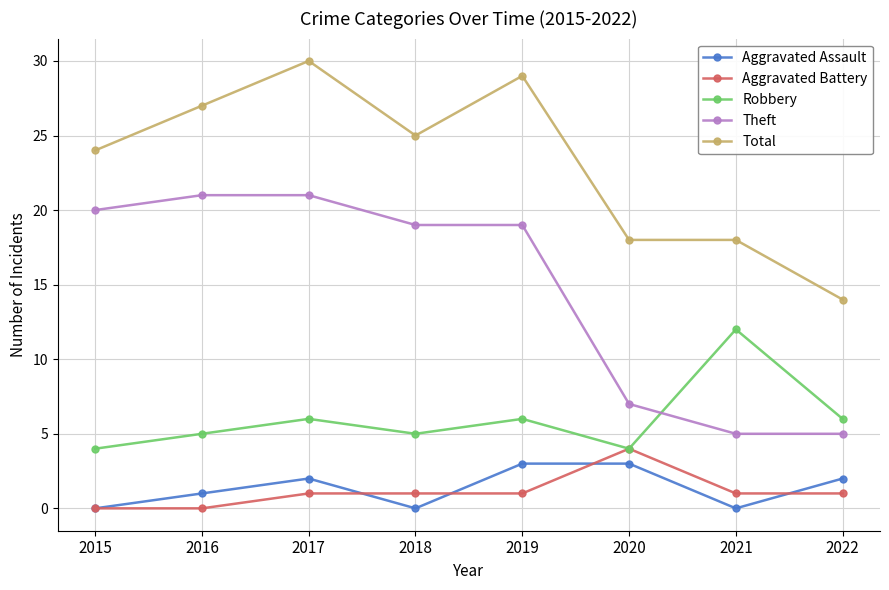

What is the difference between the highest and lowest values at 2018?

25